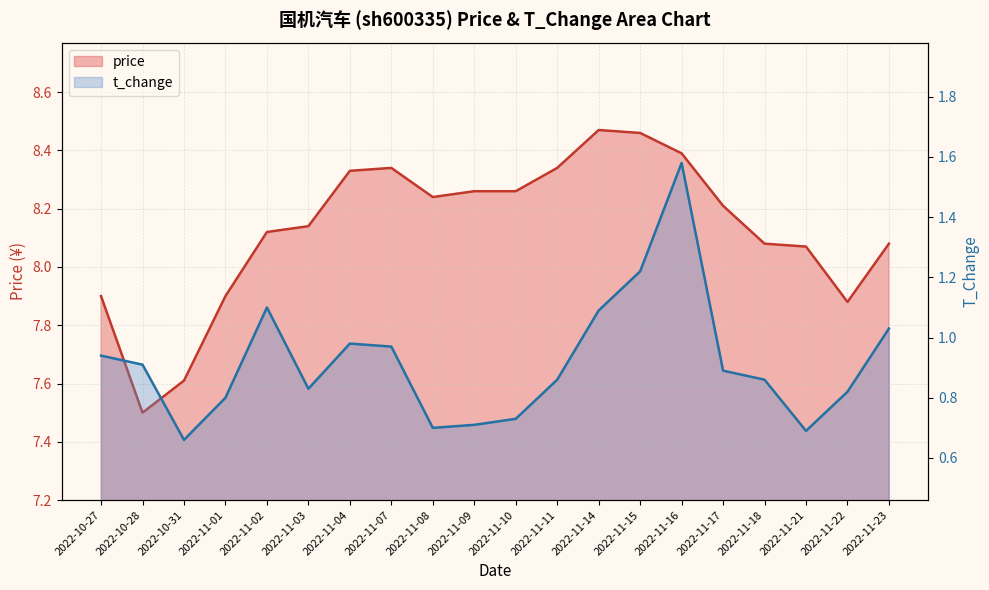

Does the chart display data point markers on the line(s)?

No